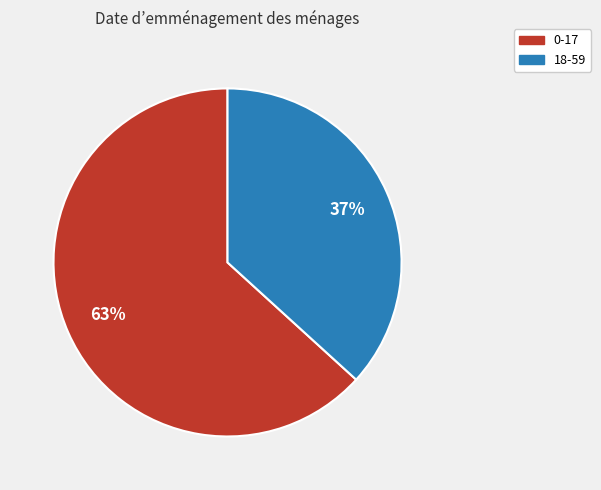

To the nearest percent, what is the difference between the largest and smallest slice percentages?

26%